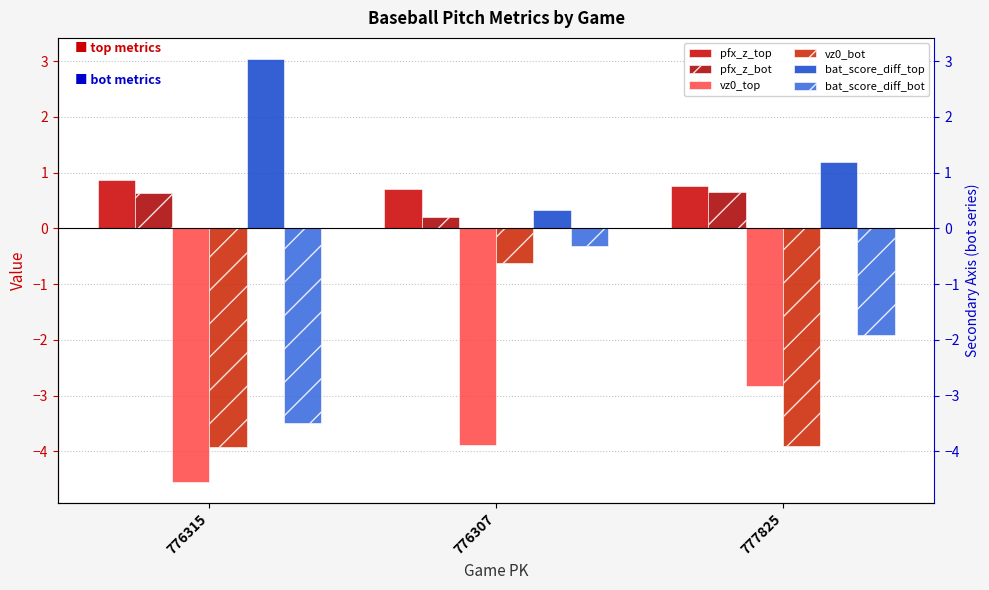

What are all the series names shown in the legend?

pfx_z_top, pfx_z_bot, vz0_top, vz0_bot, bat_score_diff_top, bat_score_diff_bot